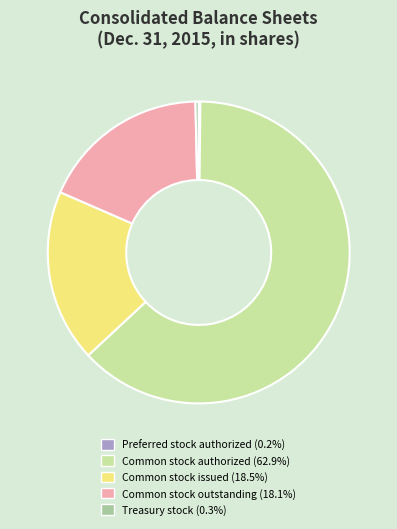

Which has a higher value, Common stock authorized or Common stock outstanding?

Common stock authorized